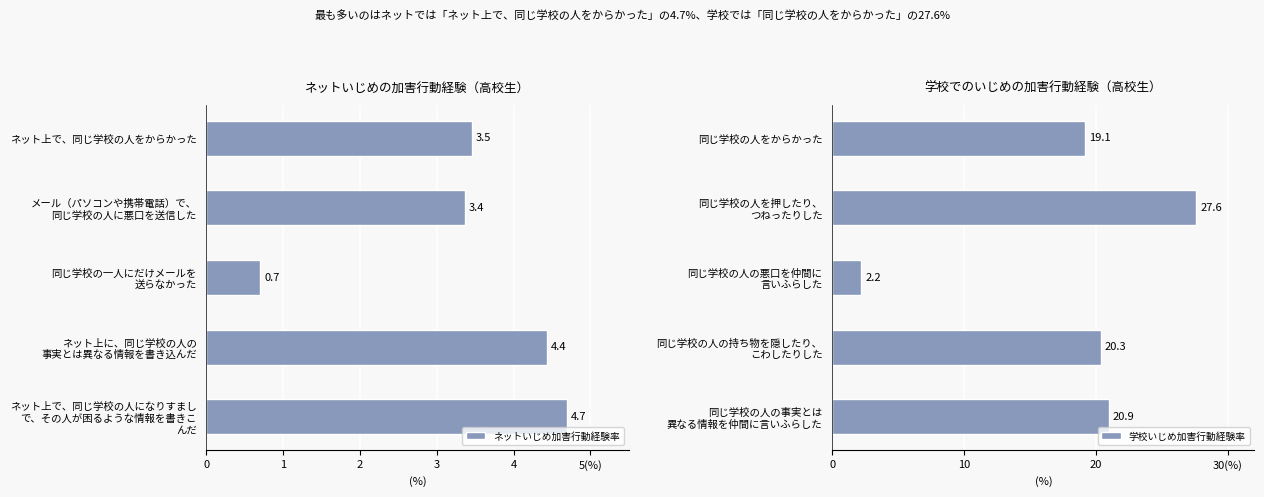

List the labels in order of ネットいじめ加害行動経験率 value, smallest first.

同じ学校の一人にだけメールを
送らなかった, メール（パソコンや携帯電話）で、
同じ学校の人に悪口を送信した, ネット上で、同じ学校の人をからかった, ネット上に、同じ学校の人の
事実とは異なる情報を書き込んだ, ネット上で、同じ学校の人になりすまし
で、その人が困るような情報を書きこ
んだ